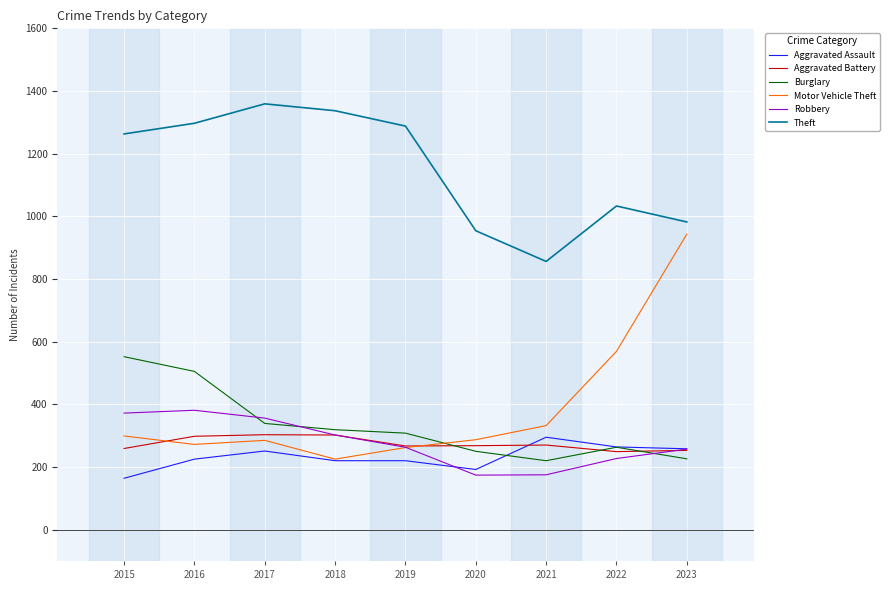

Does the chart have visible grid lines?

Yes